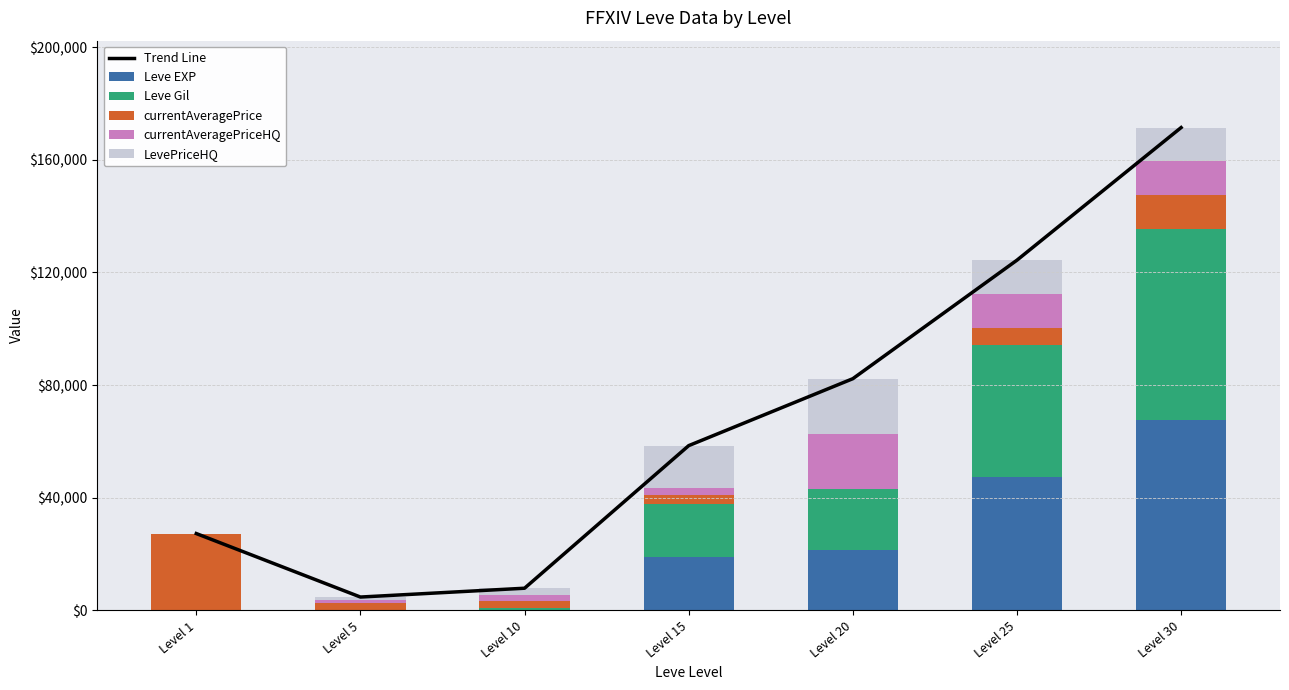

List the labels in order of LevePriceHQ value, smallest first.

Level 1, Level 5, Level 10, Level 25, Level 30, Level 15, Level 20